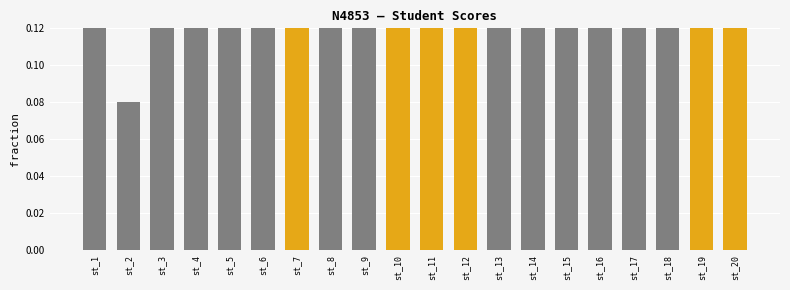

Does the chart contain stacked bars?

No